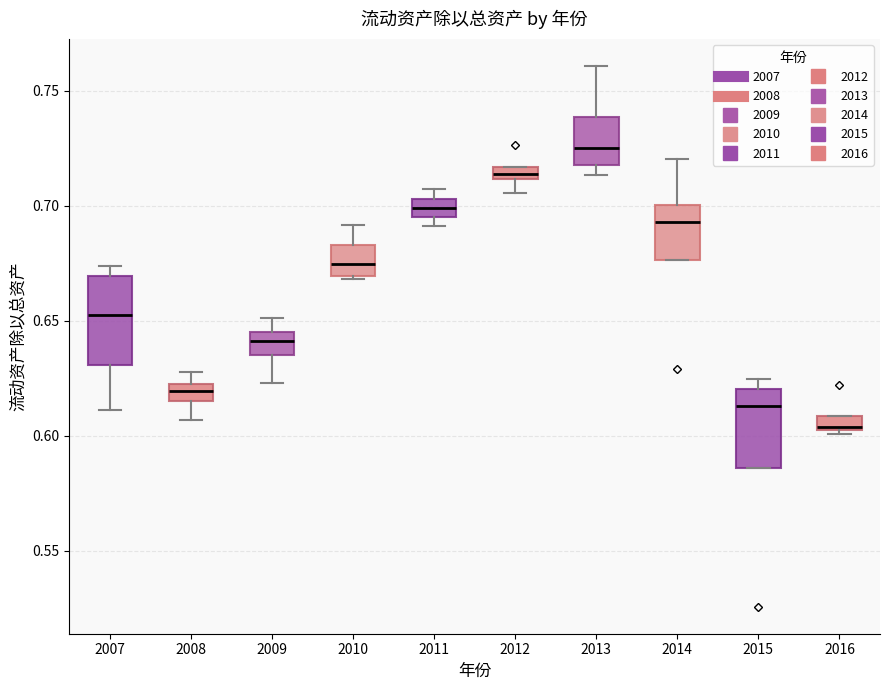

Where does the median line of the box at x = 2014 sit on the y-axis? The values are not printed on the chart, so give them approximately, as read against the axis.

0.695